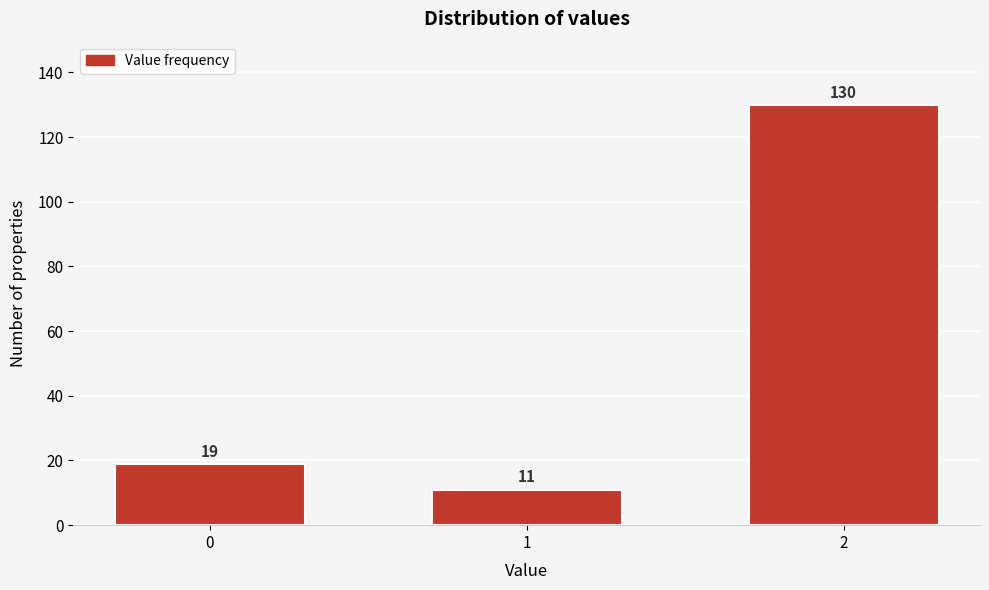

Reading right to left, what are all the values shown in this chart?

2=130	1=11	0=19